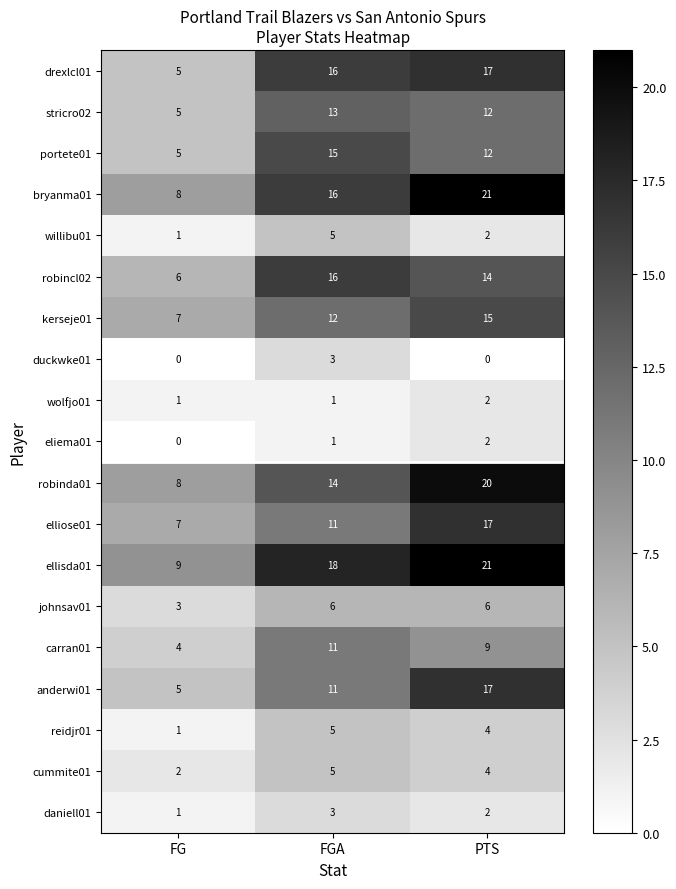

Rank the categories by robinda01 value from highest to lowest.

PTS, FGA, FG